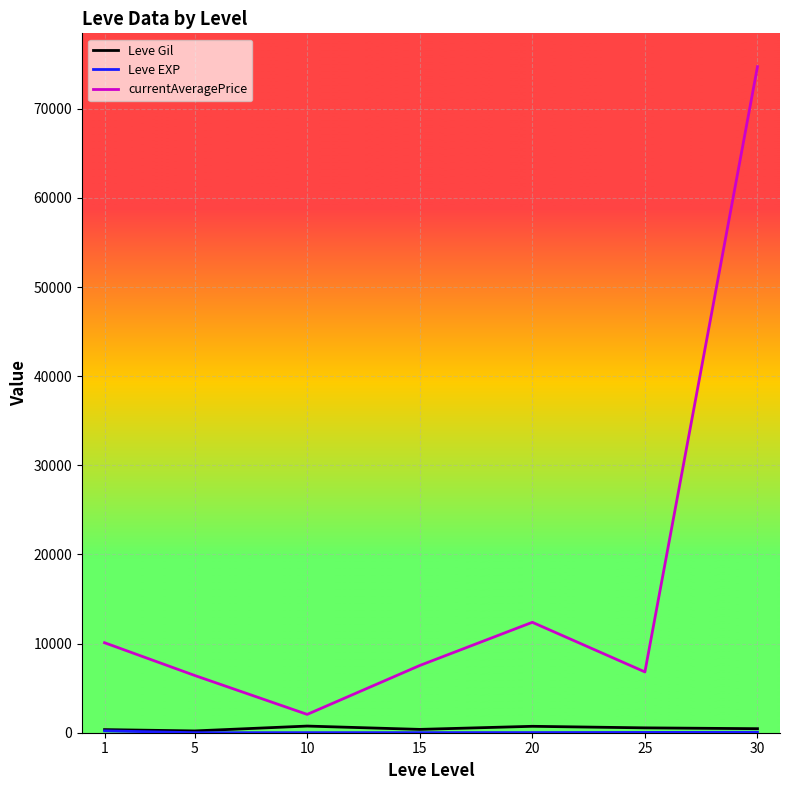

Which series has the largest range (max minus min)?

currentAveragePrice